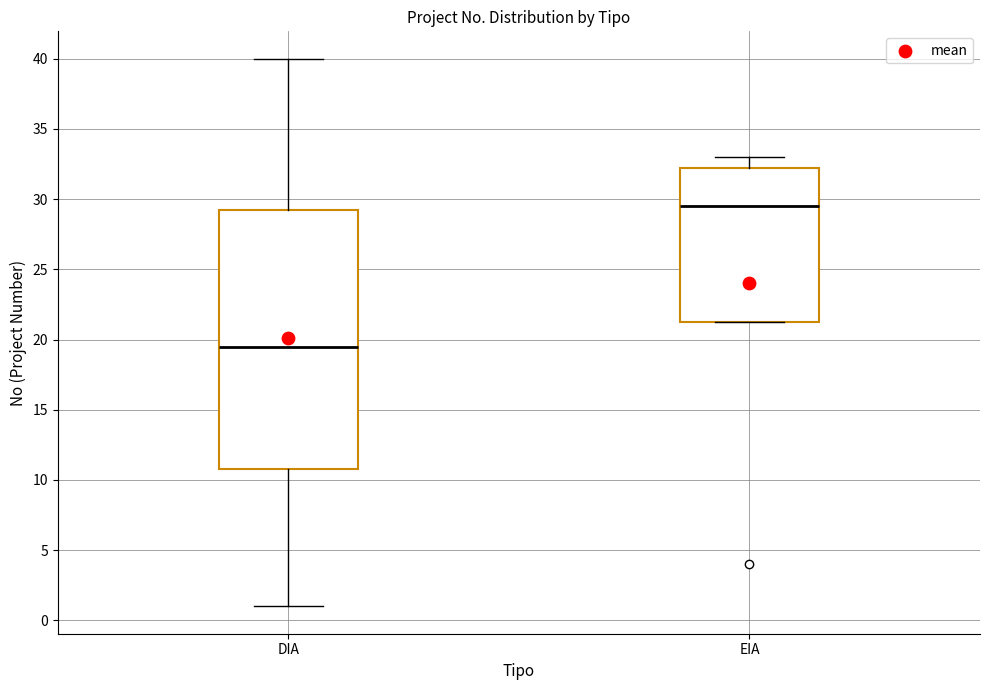

Which box is the tallest, from its lower edge to its upper edge?

DIA